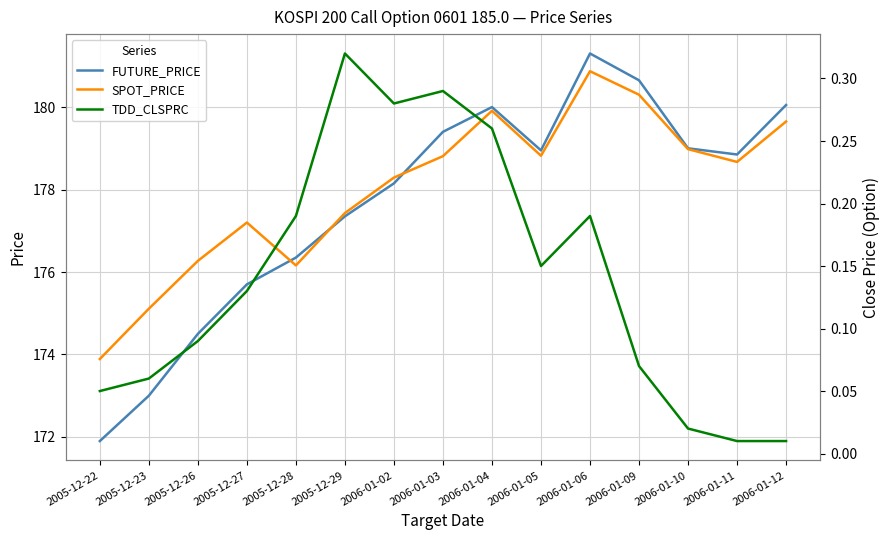

At which category is the sum across all series the highest?

2006-01-06